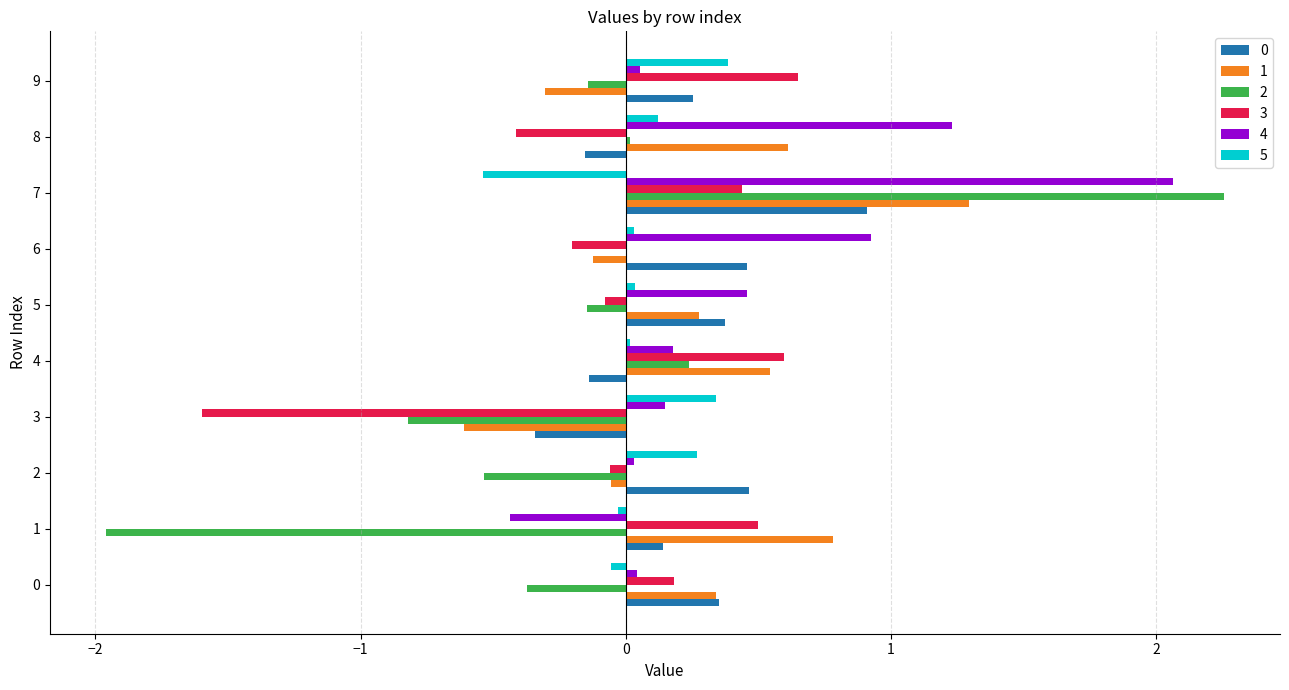

At which category does the chart reach its peak across all series?

7